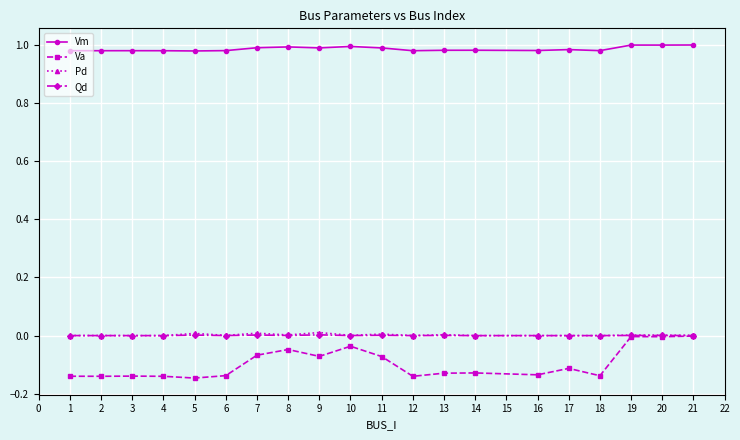

Which series has the largest range (max minus min)?

Va